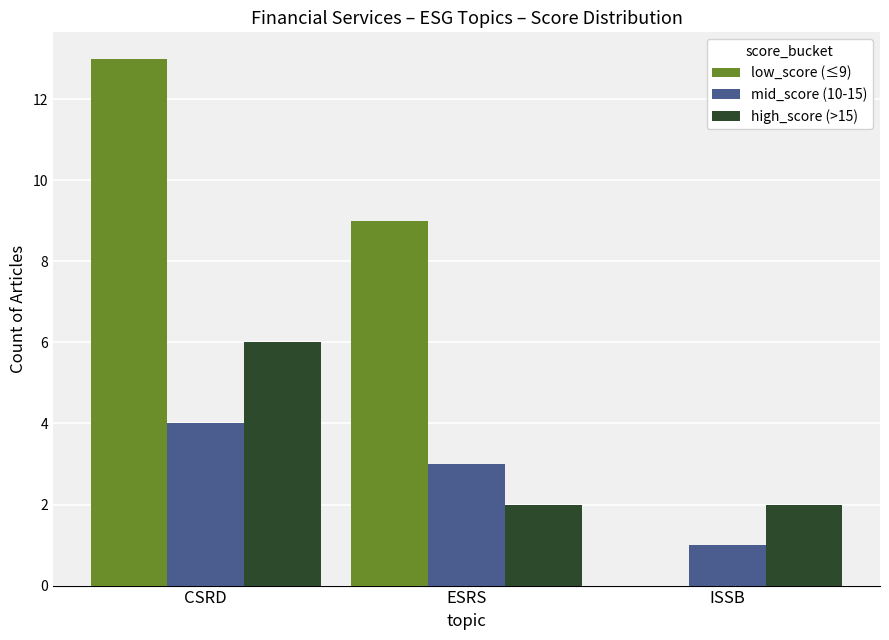

Reading left to right, transcribe all the data shown in this chart.

low_score (≤9): CSRD=13	ESRS=9	ISSB=0
mid_score (10-15): CSRD=4	ESRS=3	ISSB=1
high_score (>15): CSRD=6	ESRS=2	ISSB=2